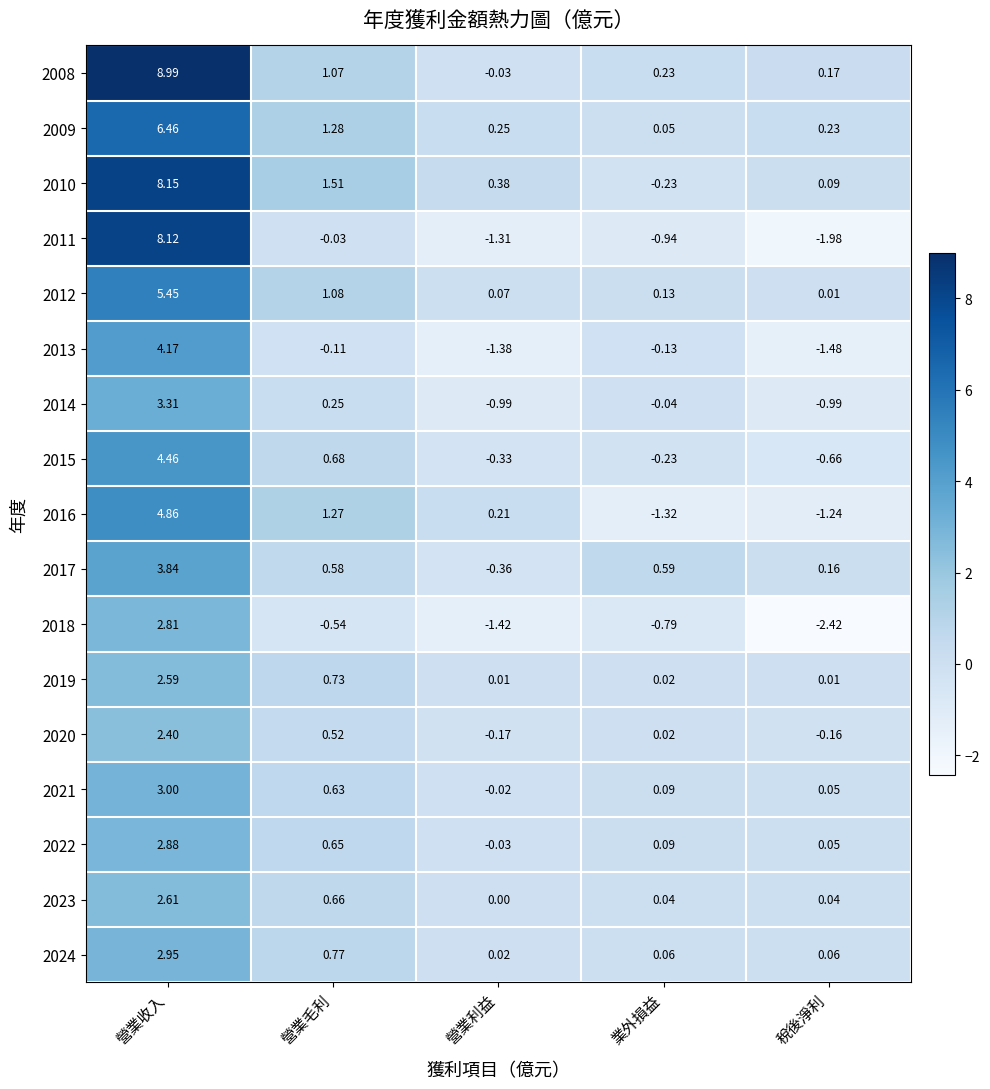

Between 營業毛利 and 稅後淨利, which series saw the biggest shift?

2016